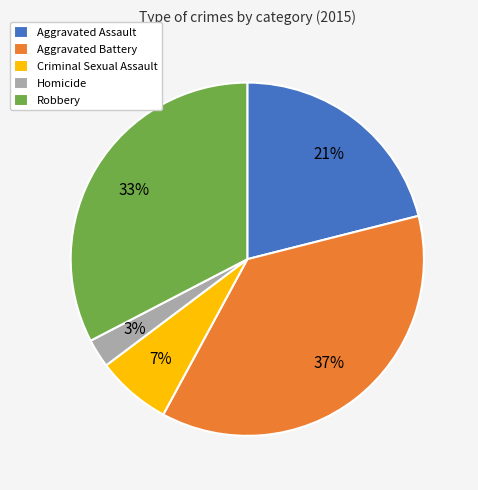

Approximately how many times larger is the value at Robbery compared to Aggravated Battery?

0.9